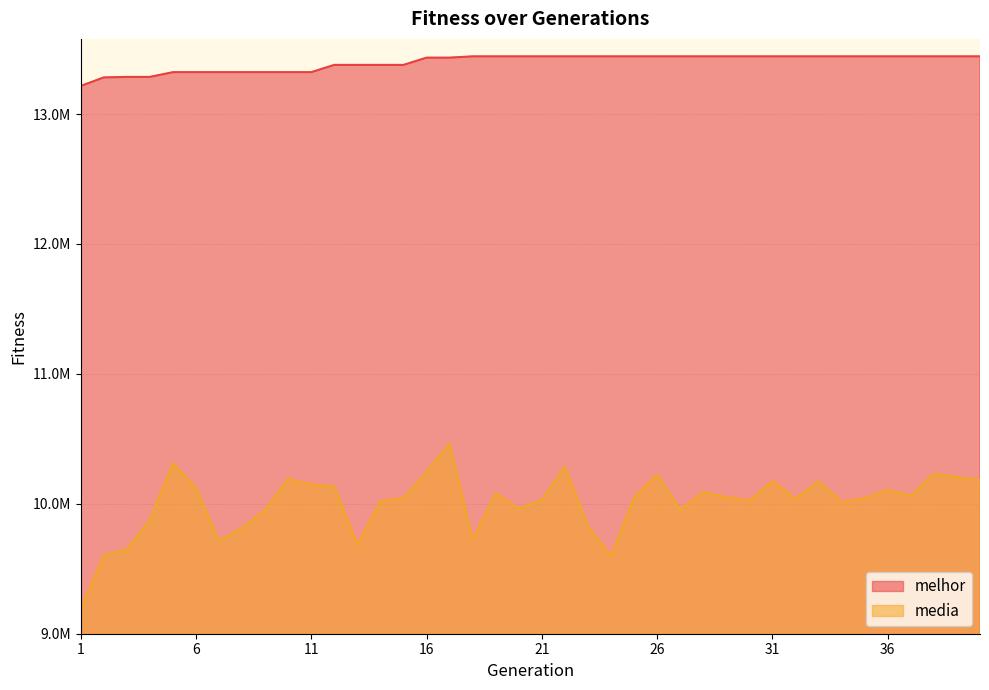

True or false: media has more than 2 points higher than both neighbors.

True